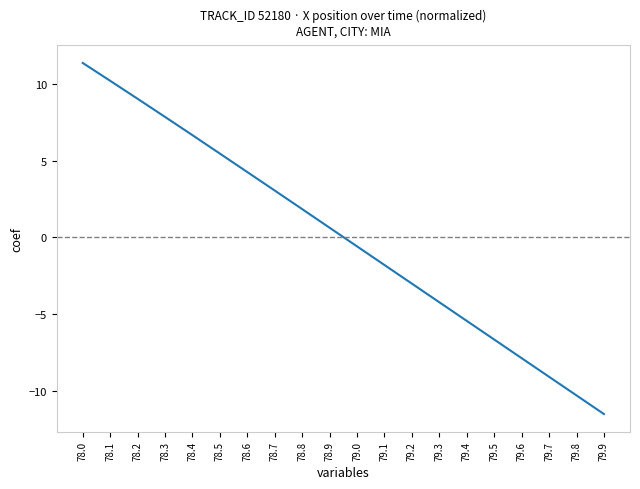

What is the difference between the maximum and minimum values?

22.9